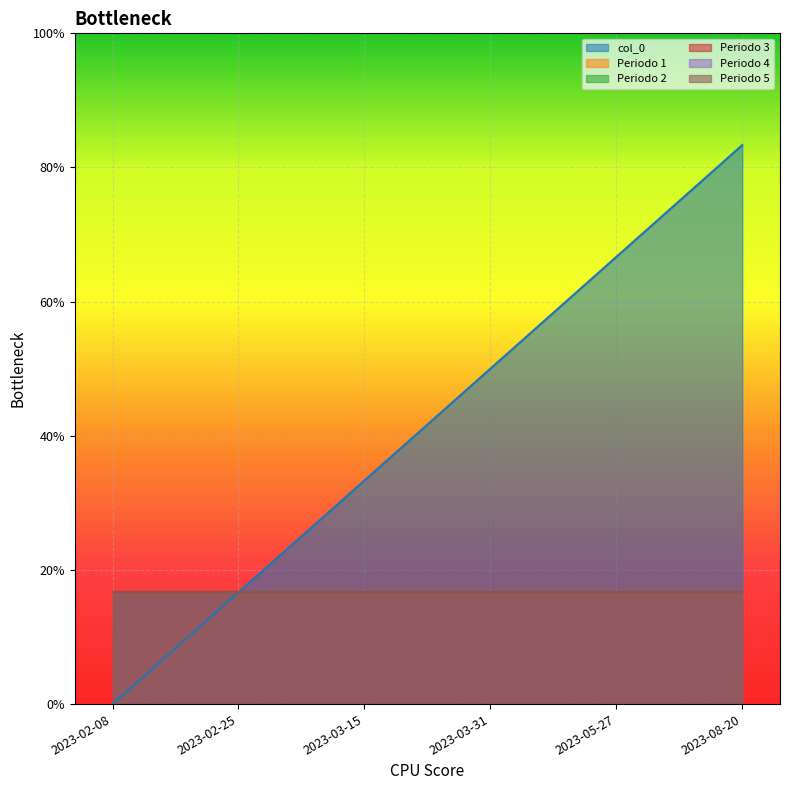

Which series has the largest total across all categories?

col_0